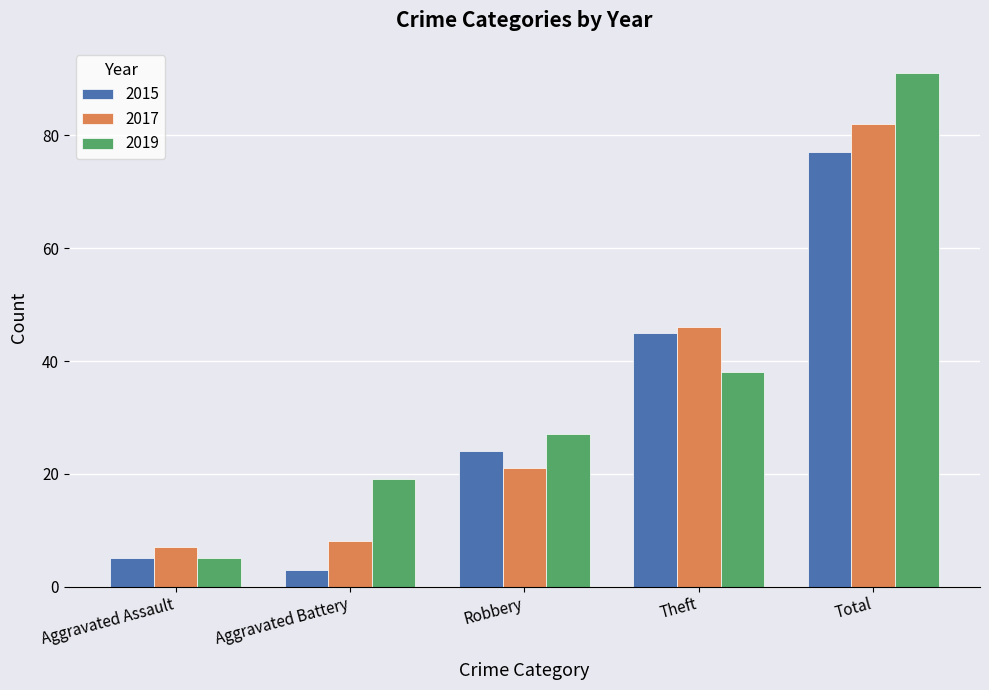

Read the 2017 value at Aggravated Assault, to the nearest 5.

5